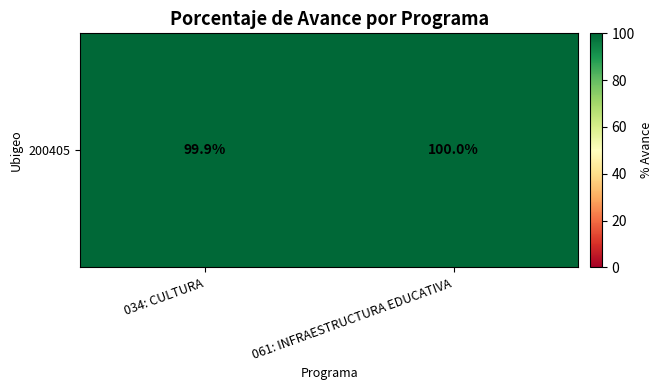

Reading left to right, extract all data points from this chart.

99.9	100.0